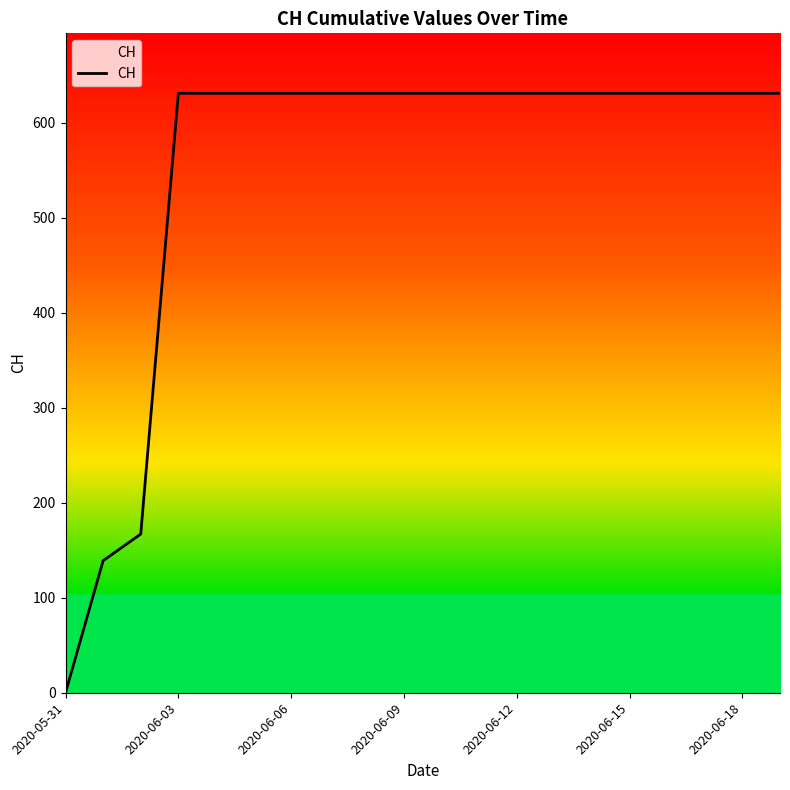

What is the greatest value displayed?

631